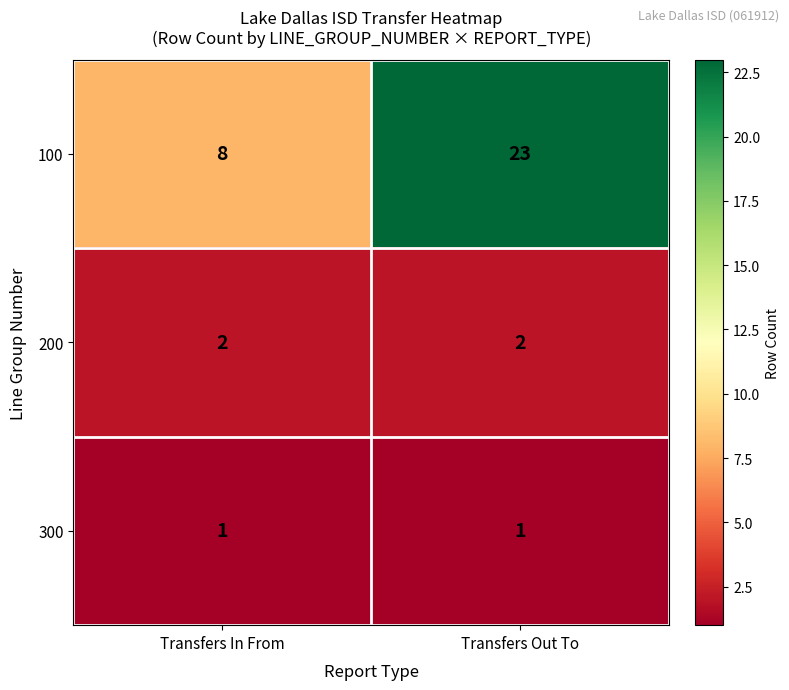

At which category is the sum across all series the highest?

Transfers Out To